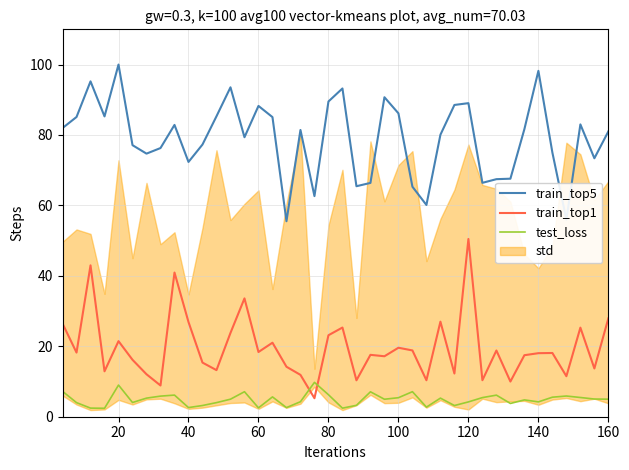

What is the lowest value of the train_top5 series?

55.5